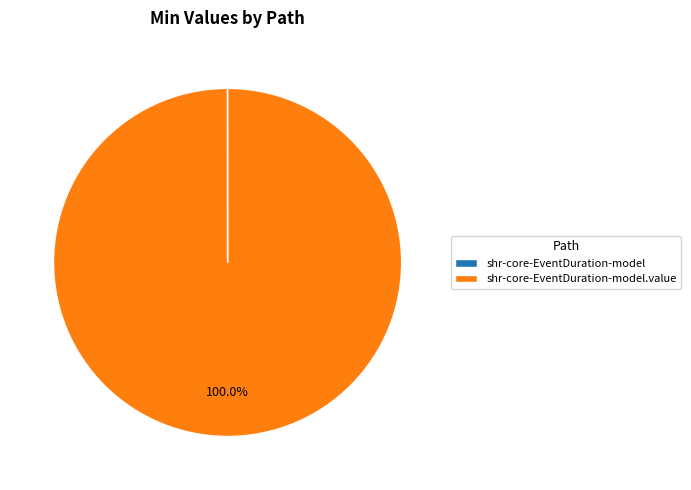

Is there a majority slice in this chart?

Yes